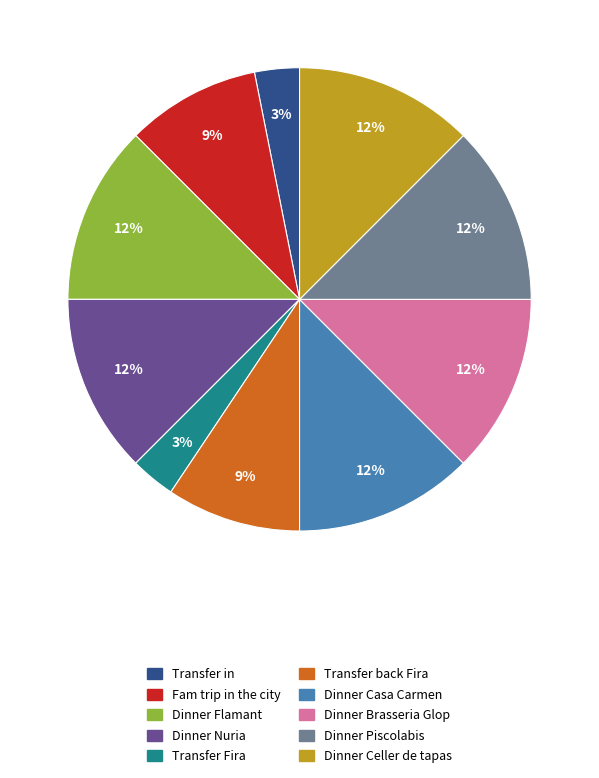

Is it true that Dinner Brasseria Glop is 25% of the pie?

False